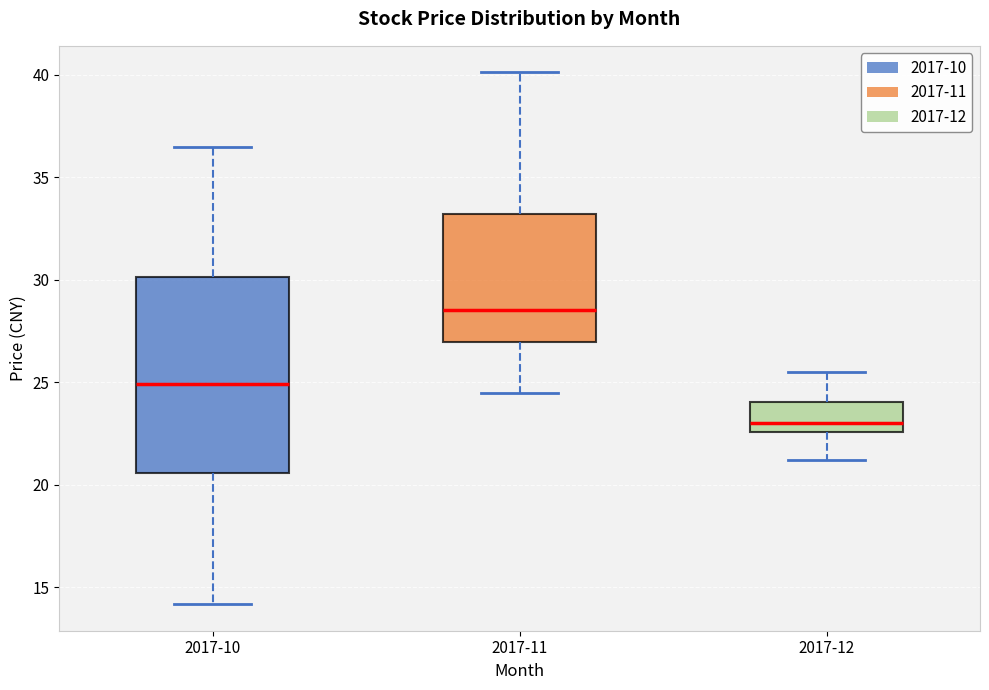

Reading left to right, read every box against the y-axis: the position of its median line, the range the box covers, and the ends of its whiskers. The values are not printed on the chart, so give them approximately, as read against the axis.

2017-10: median 25.0, box 20.5 to 30.0, whiskers 14.0 to 36.5
2017-11: median 28.5, box 27.0 to 33.0, whiskers 24.5 to 40.0
2017-12: median 23.0, box 22.5 to 24.0, whiskers 21.0 to 25.5